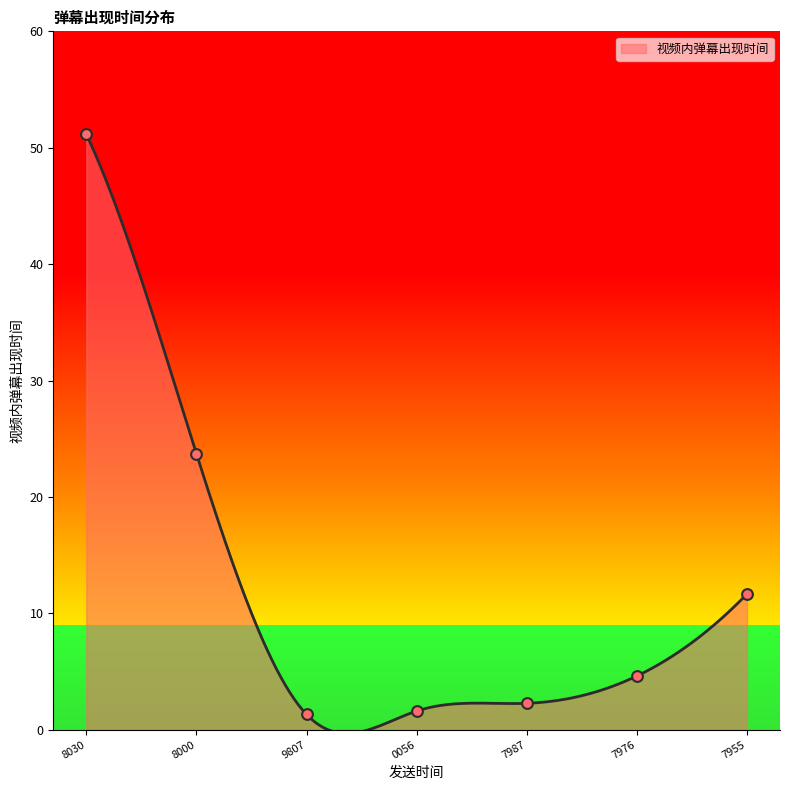

Which has a higher value, 9807 or 7976?

7976